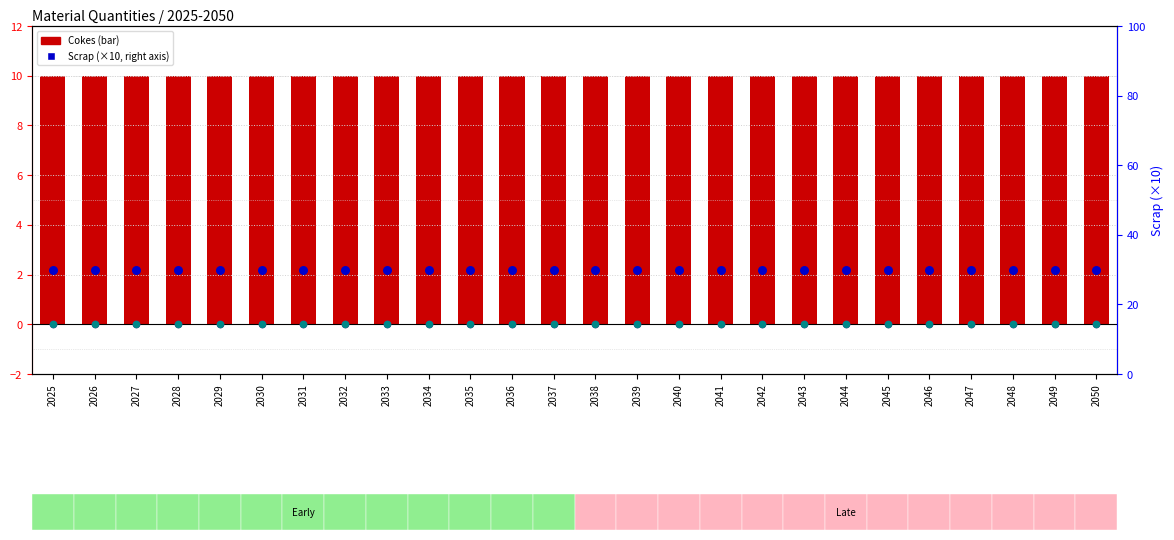

At which category is the sum across all series the highest?

2025